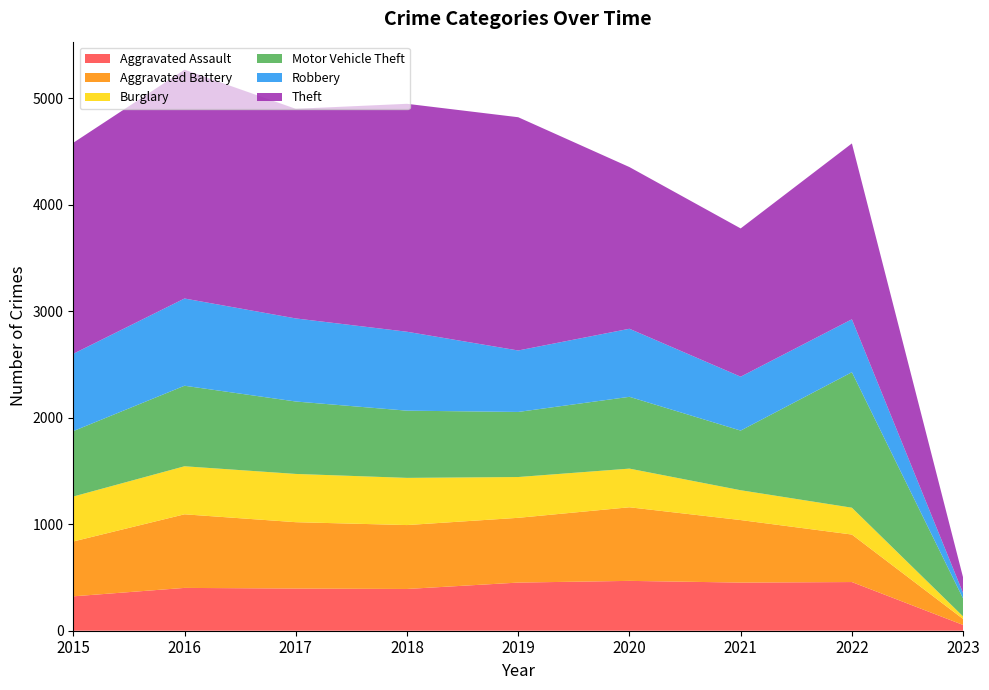

Reading right to left, list all the values displayed in this chart.

Aggravated Assault: 54	457	452	468	452	392	396	402	323
Aggravated Battery: 56	446	587	691	608	600	623	691	515
Burglary: 24	252	280	363	383	443	453	451	422
Motor Vehicle Theft: 168	1272	560	674	611	631	680	756	614
Robbery: 51	497	506	639	577	741	780	819	726
Theft: 146	1651	1392	1518	2190	2140	1968	2148	1981